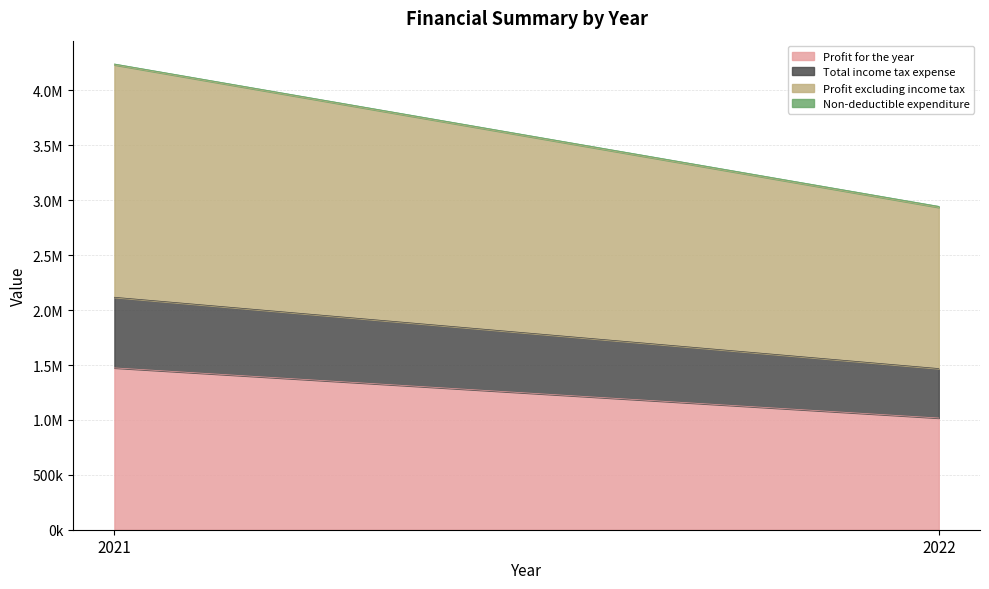

At how many categories does at least one series exceed 1884356?

1